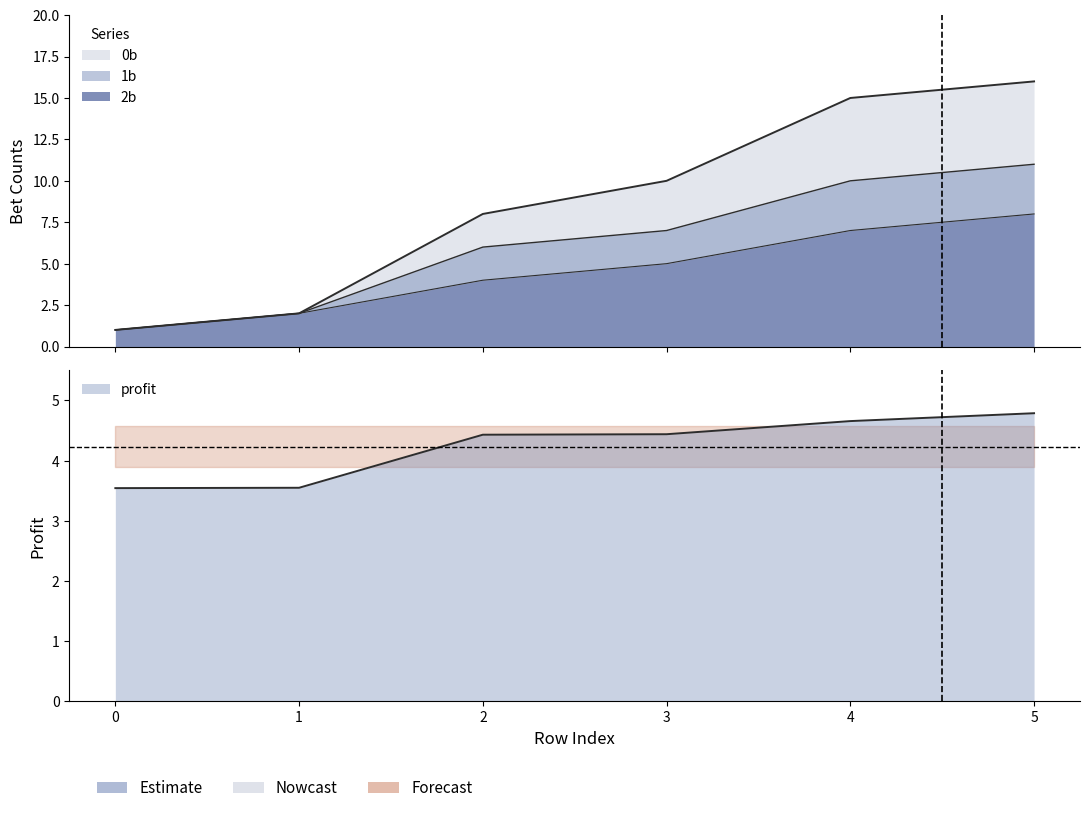

What are all the series names shown in the legend?

0b, 1b, 2b, profit